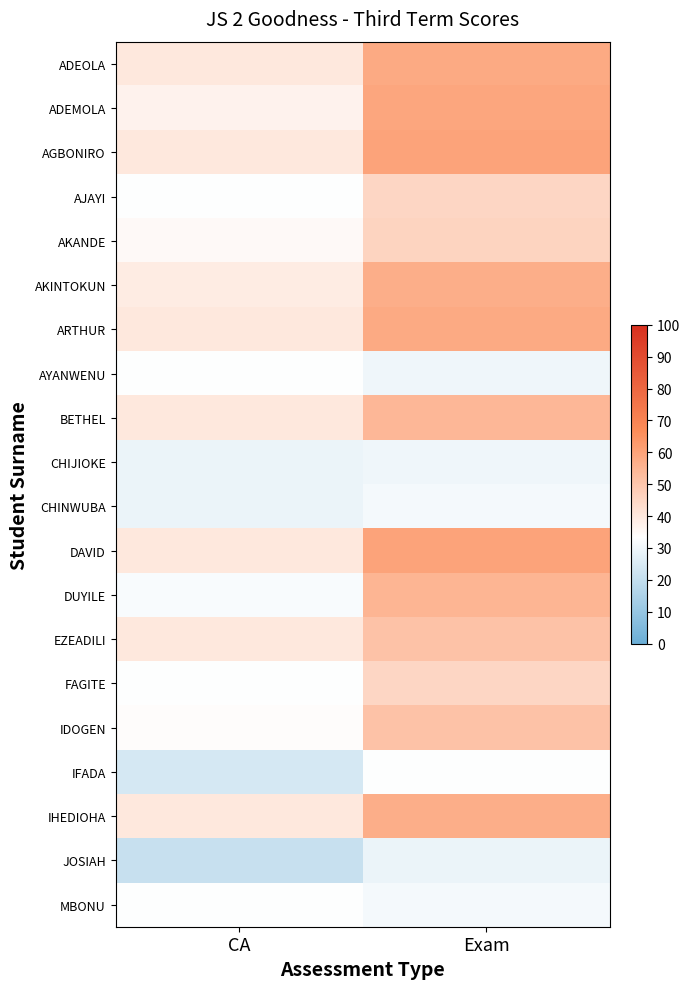

What is the spread (max minus min) of values at CA?

19